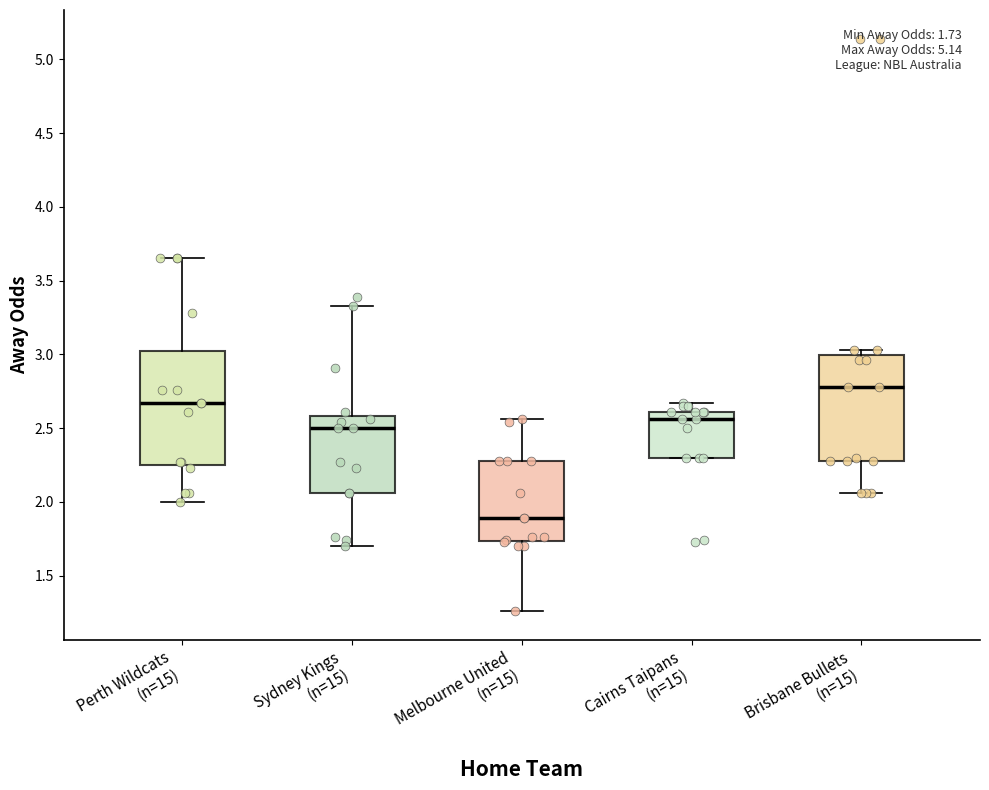

Which box's median line is the lowest?

Melbourne United (n=15)